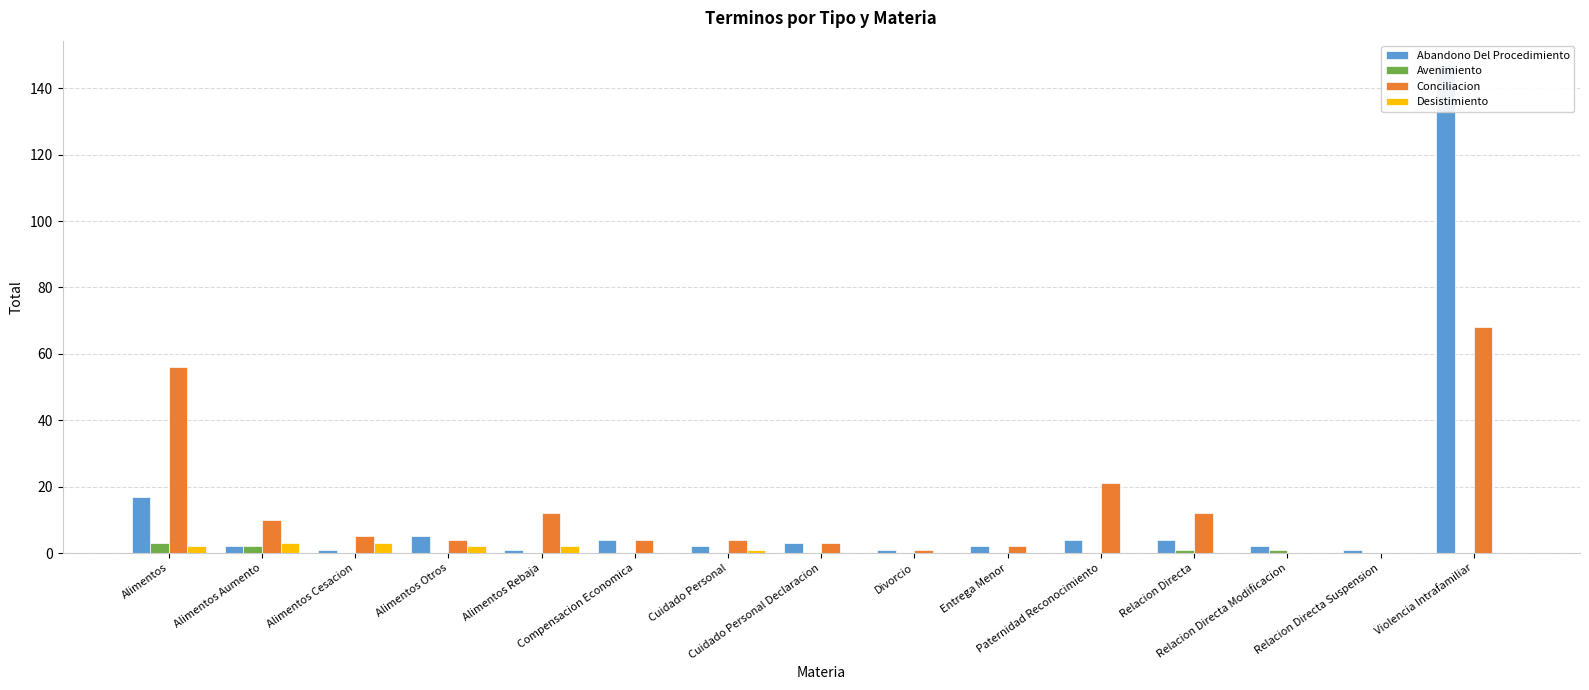

Which series has the largest total across all categories?

Conciliacion